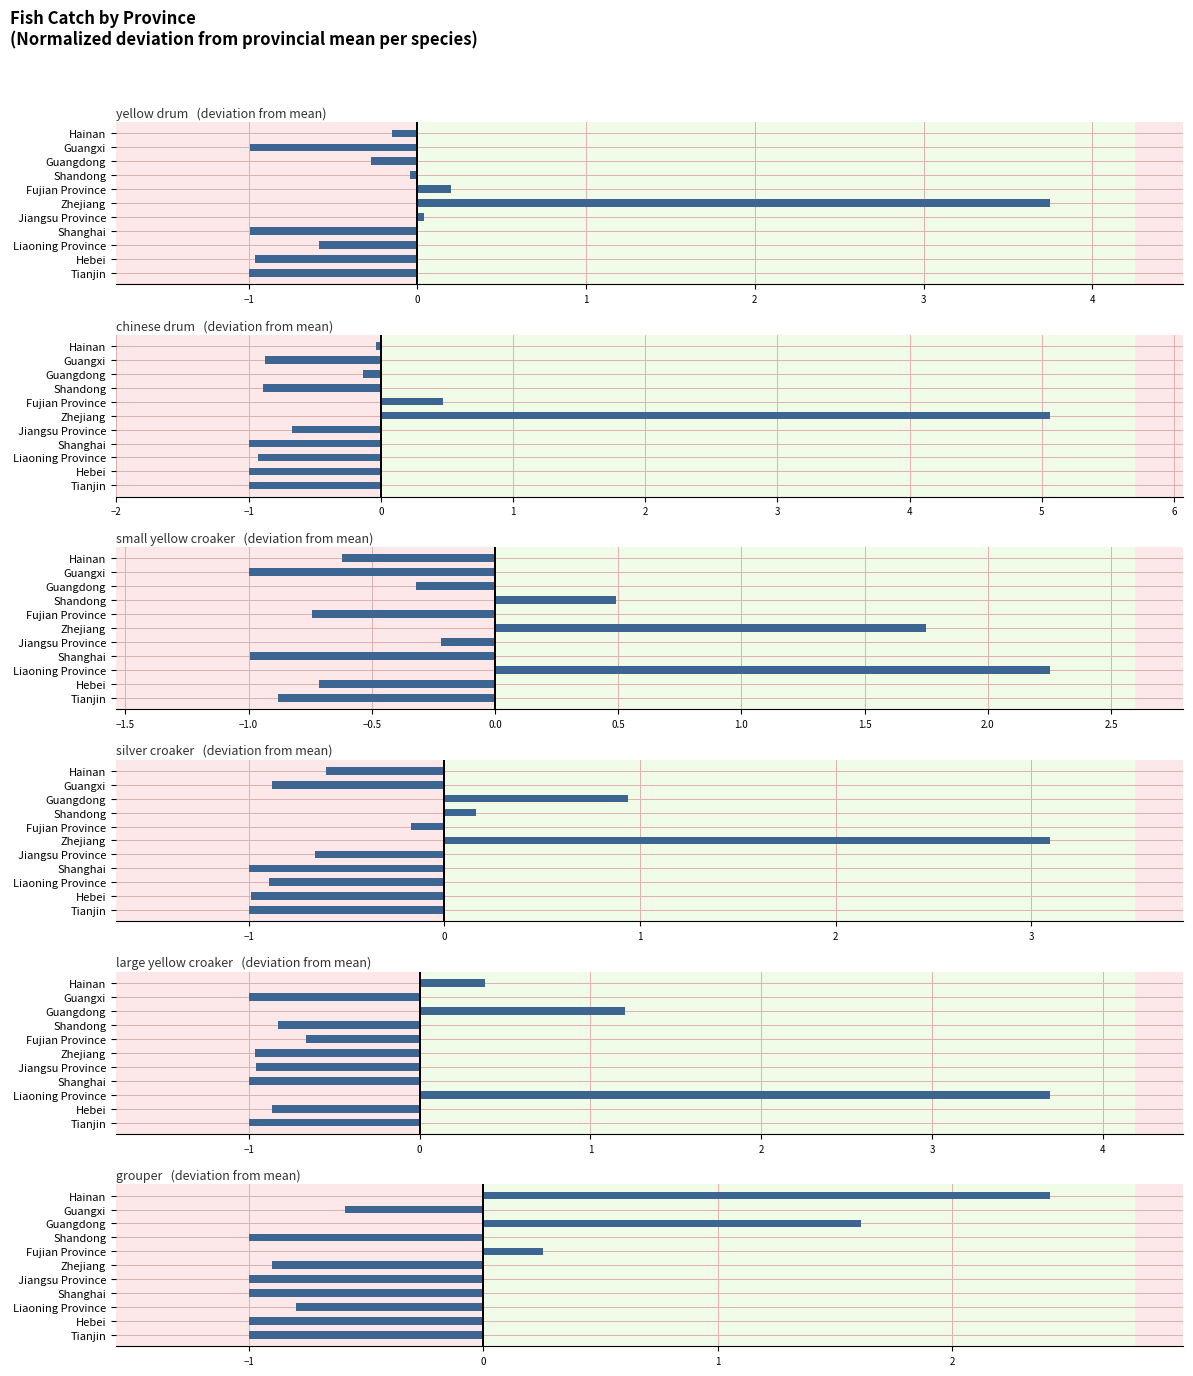

What are all the series names shown in the legend?

yellow drum, chinese drum, small yellow croaker, silver croaker, large yellow croaker, grouper